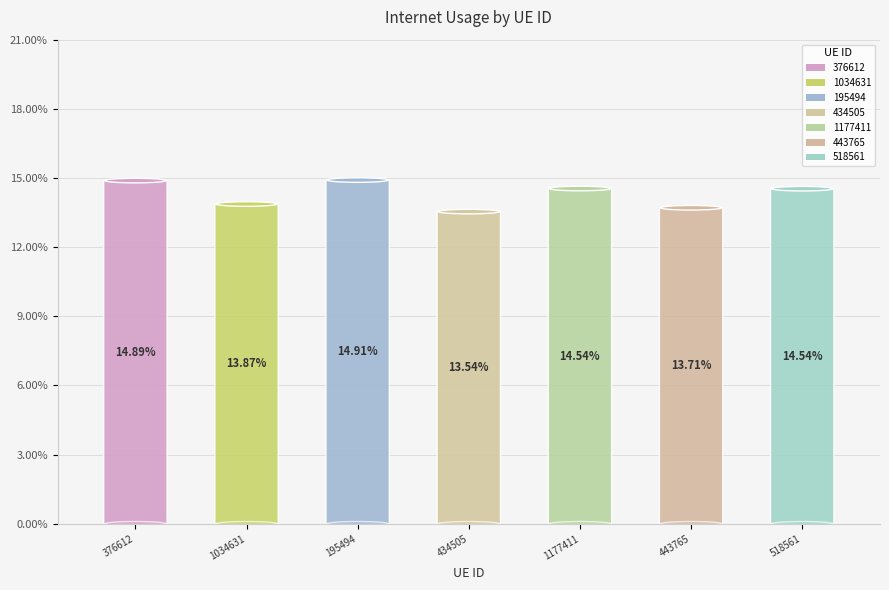

Is it true that 195494 is 29% of the pie?

False